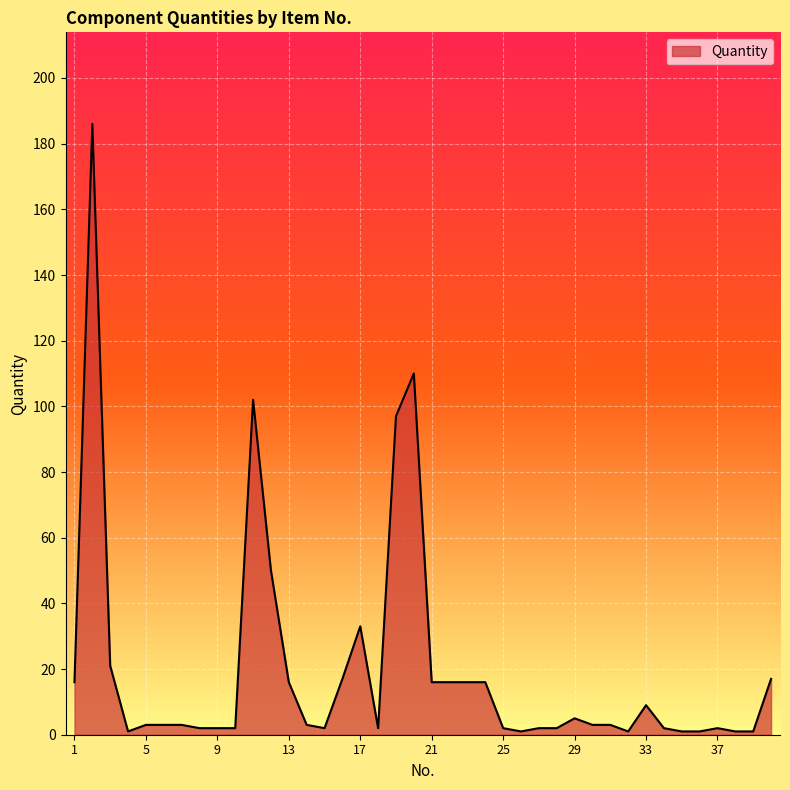

What is the difference between the maximum and minimum values?

185